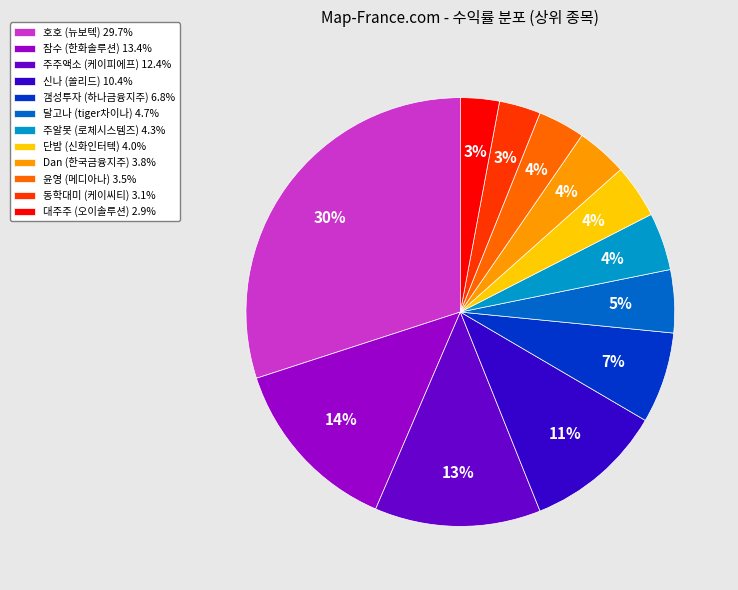

What is the ratio of the value at Dan (한국금융지주) 3.8% to the value at 잠수 (한화솔루션) 13.4%?

0.3